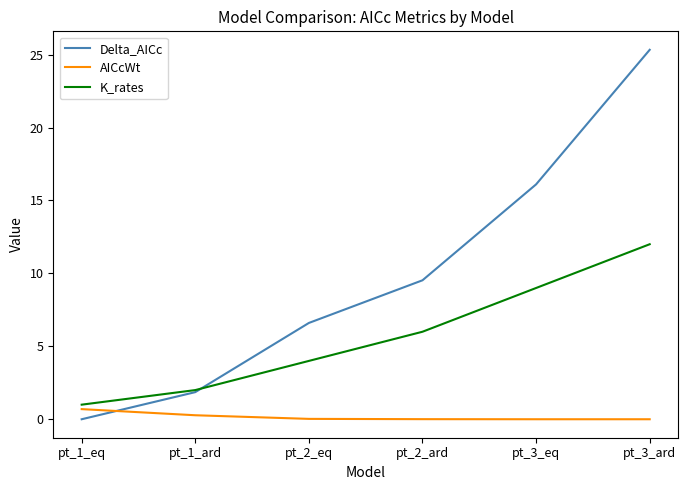

True or false: Delta_AICc and K_rates intersect in this chart.

True